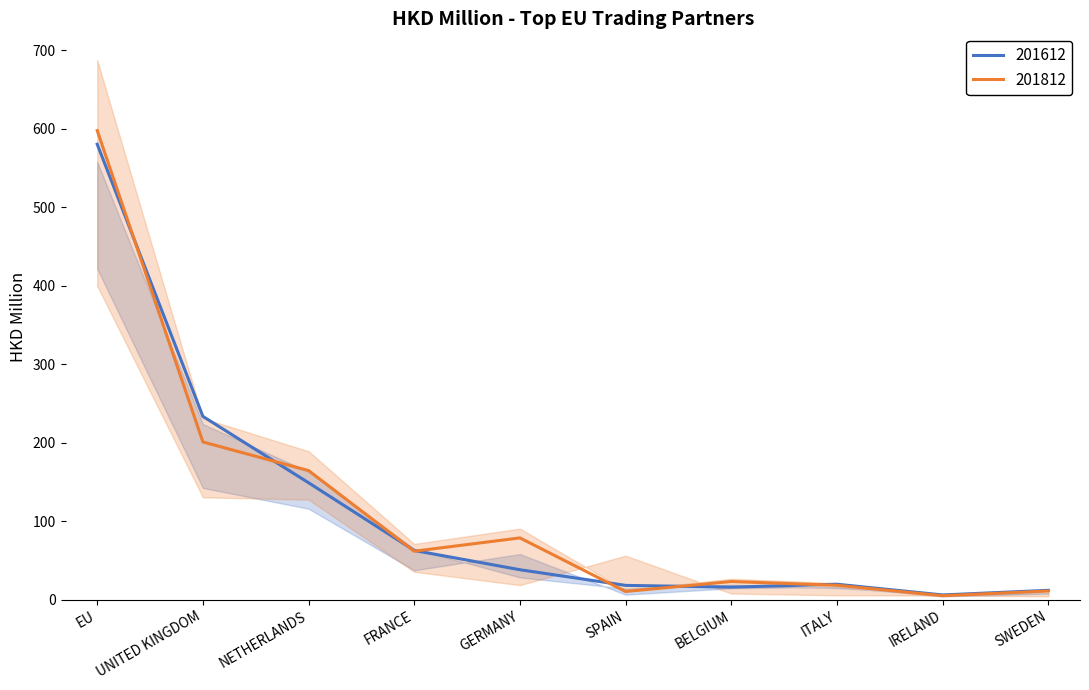

What is the maximum value for 201612?

580.3